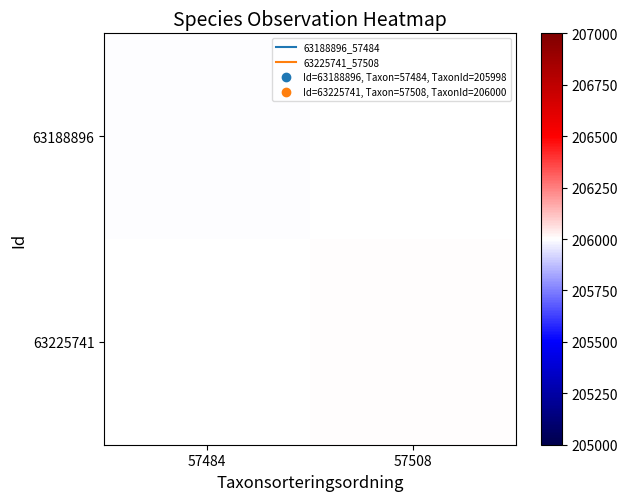

What is the maximum value shown in the chart?

206000.0